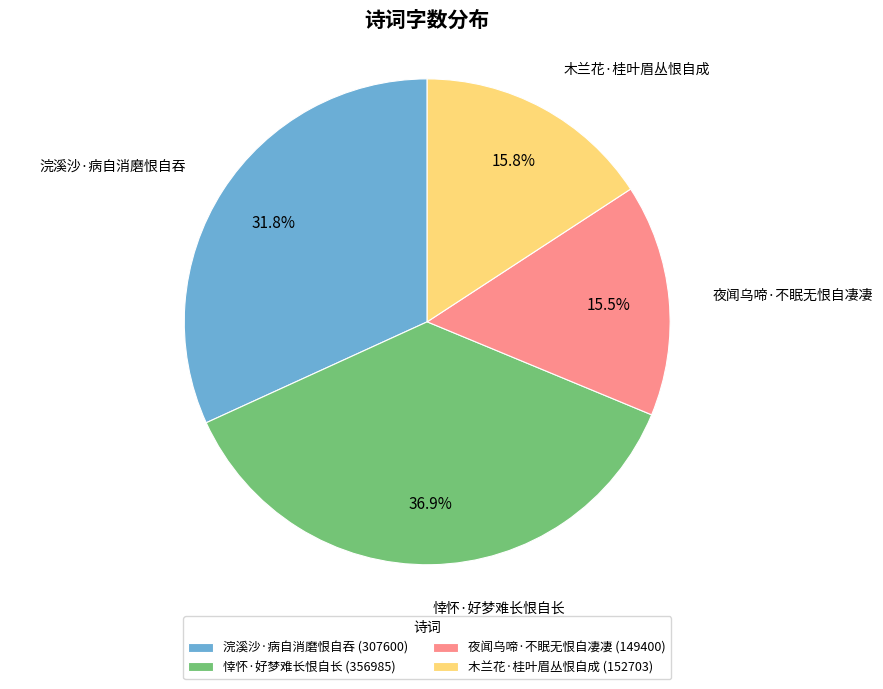

Which has a higher value, 浣溪沙·病自消磨恨自吞 or 悻怀·好梦难长恨自长?

悻怀·好梦难长恨自长